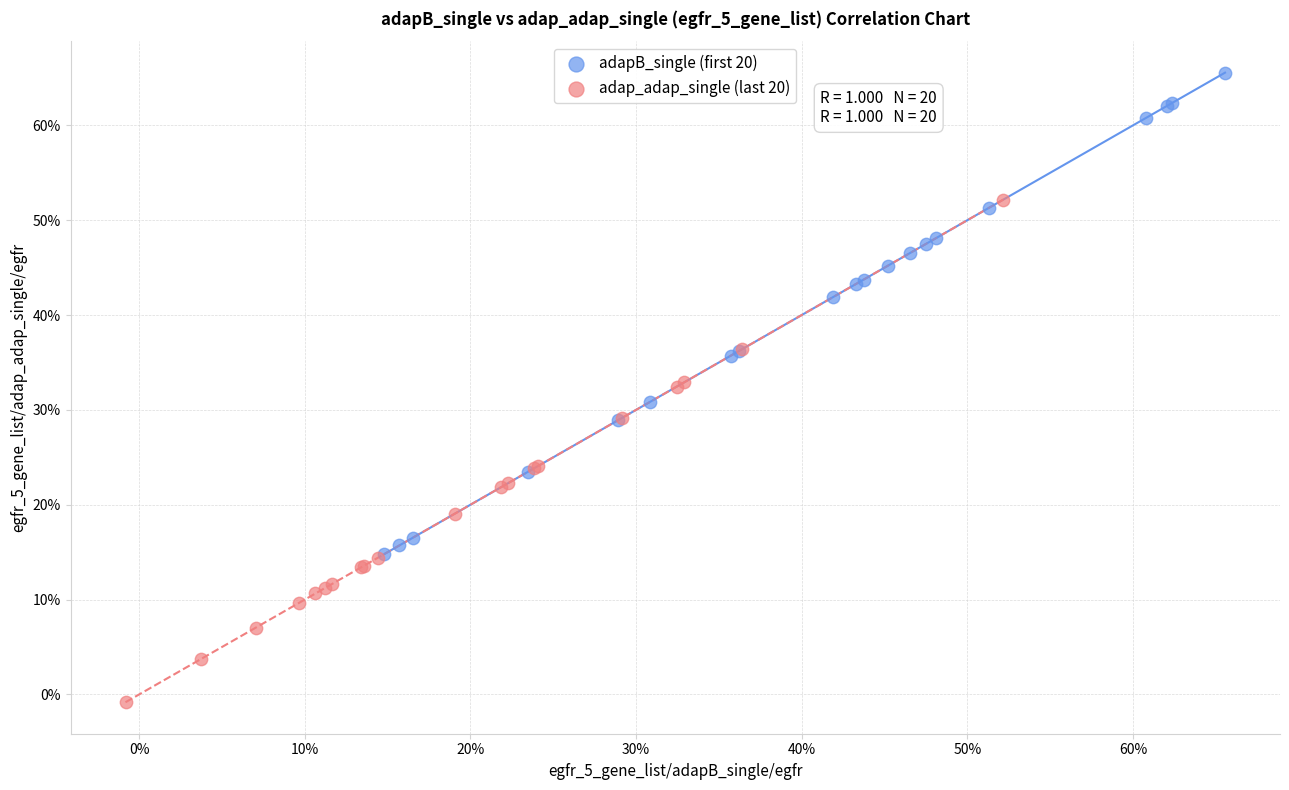

Which series reaches the maximum Y coordinate?

adapB_single (first 20)